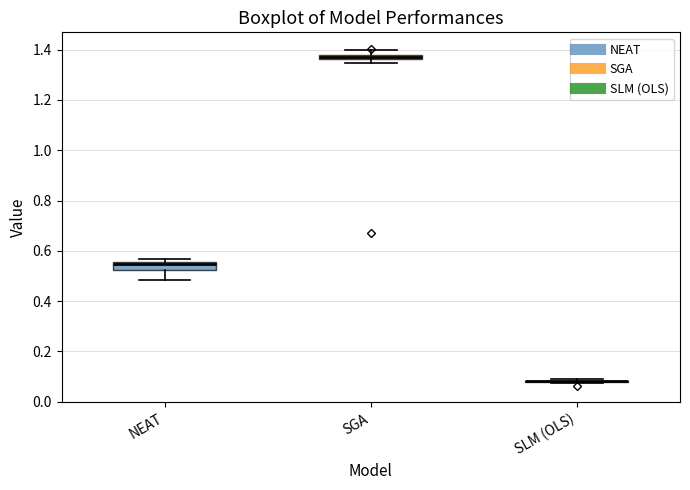

Comparing the boxes themselves (not the whiskers), which one is the tallest?

NEAT